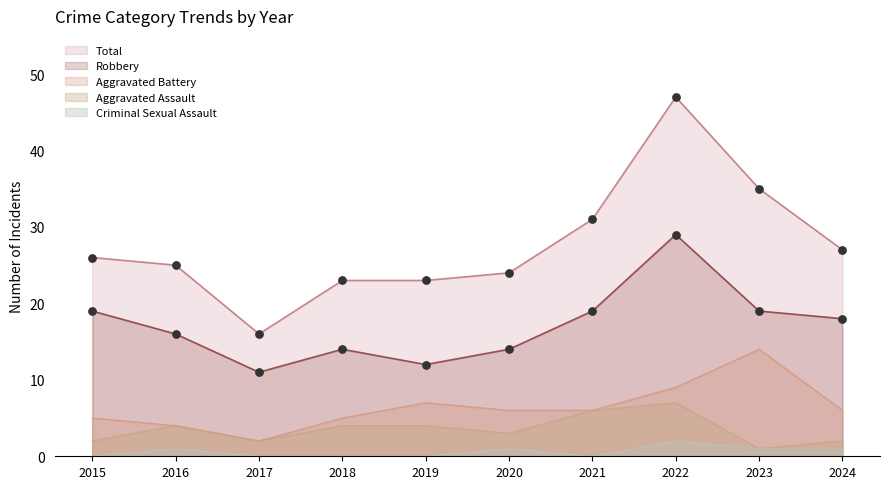

Which series has the largest total across all categories?

Total